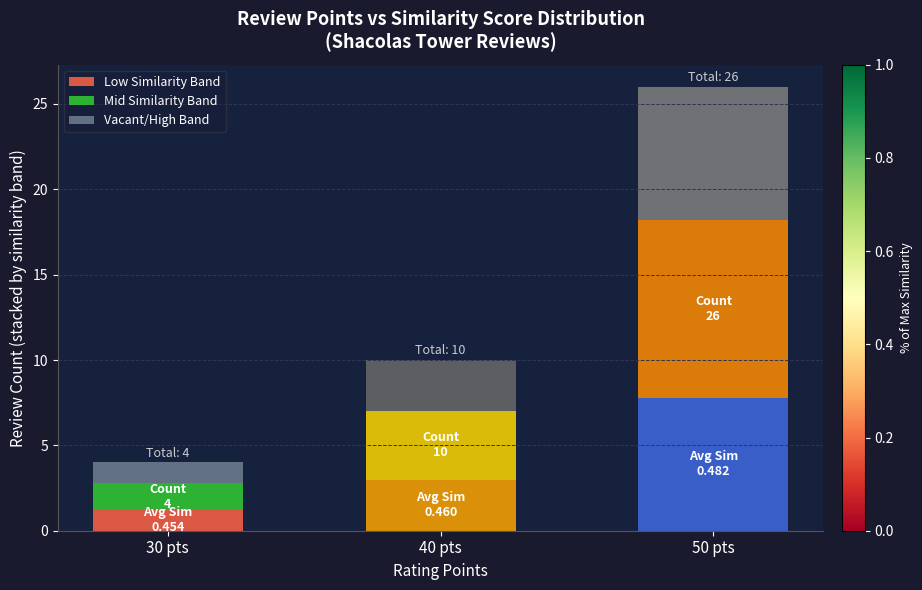

What is the difference between the maximum and minimum values in the Low Similarity Band series?

6.6